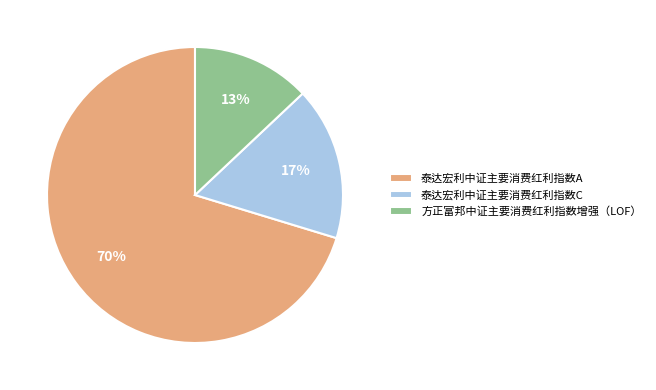

True or false: 泰达宏利中证主要消费红利指数A accounts for 63% of the total.

False